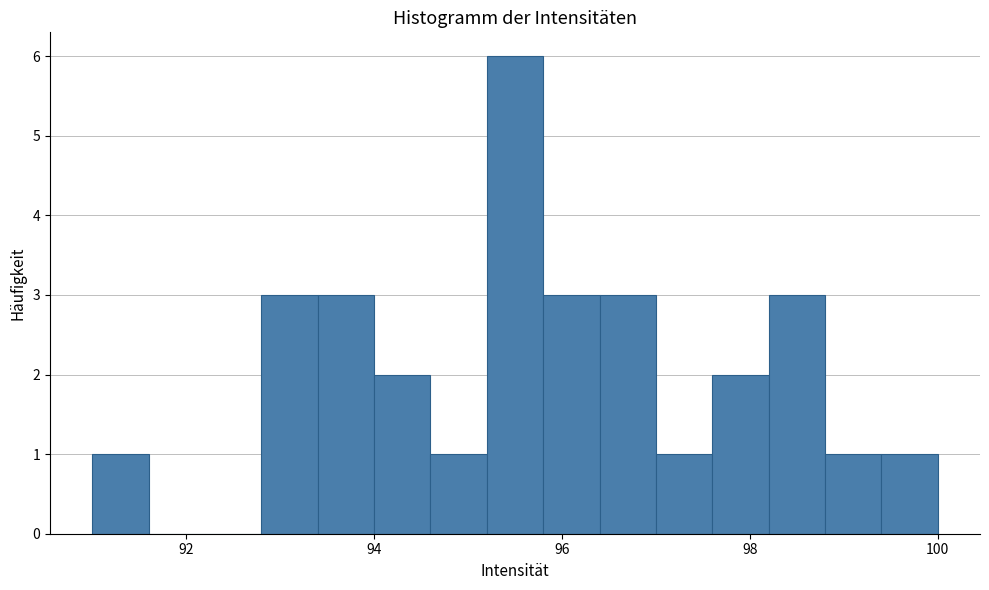

Around what value on the x-axis is the tallest bar? Give the approximate position of its centre, as read against the axis.

95.6